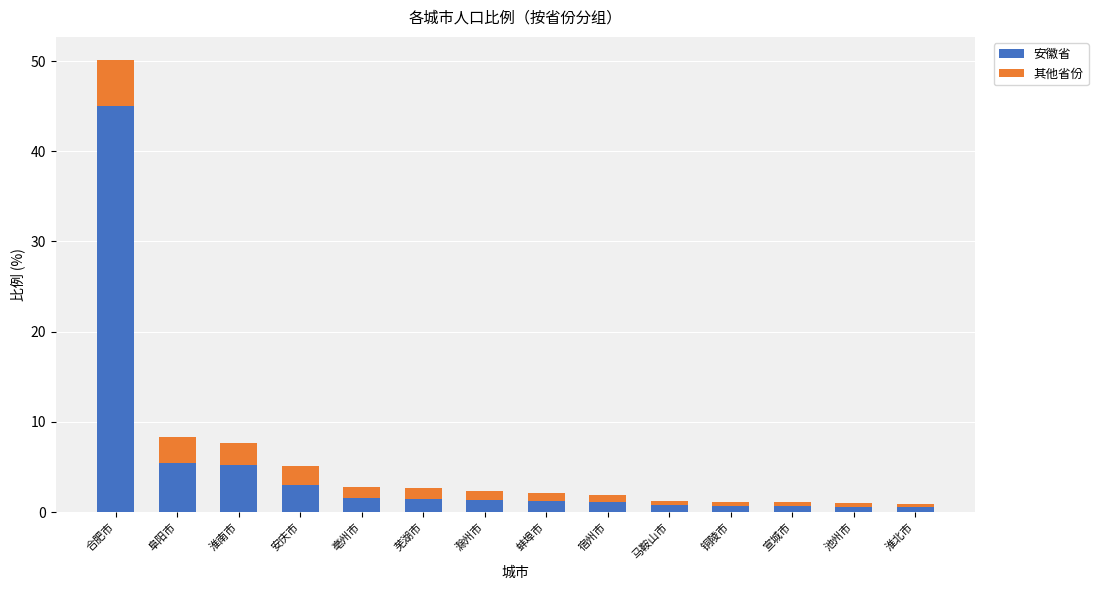

What is the sum of all 安徽省 values?

68.7